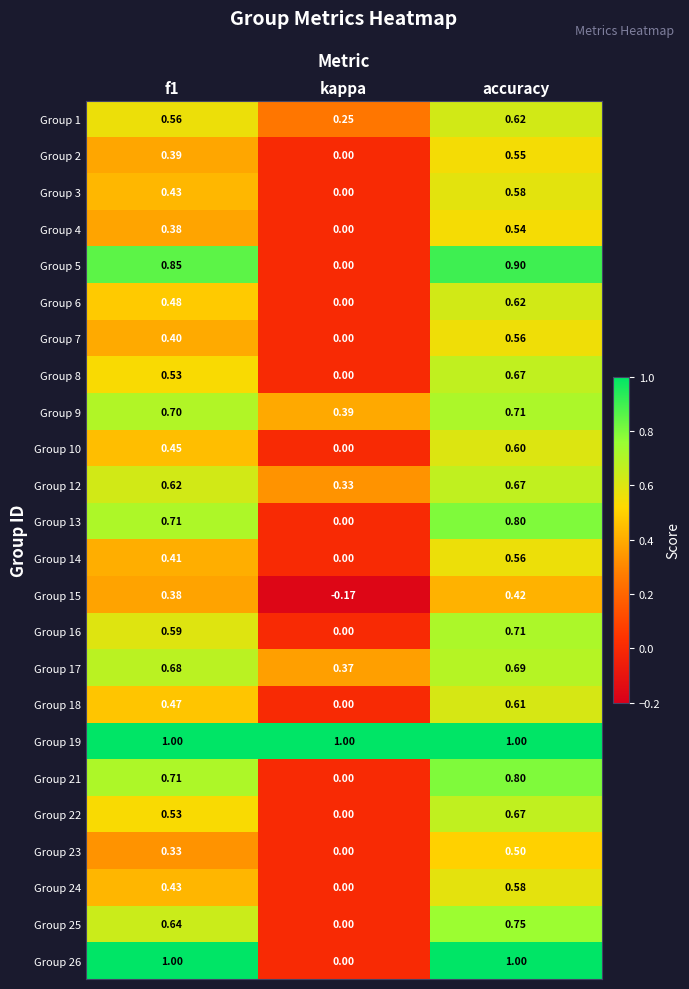

Which label corresponds to the smallest value in the chart?

kappa